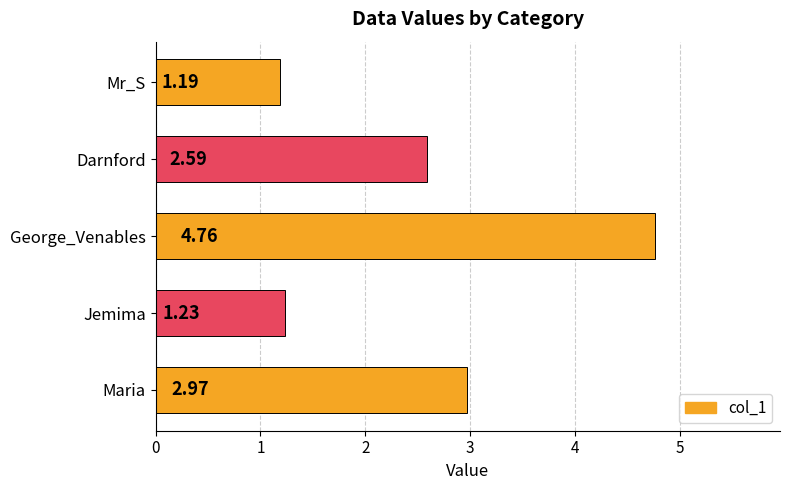

Rank the categories by value from lowest to highest.

Mr_S, Jemima, Darnford, Maria, George_Venables